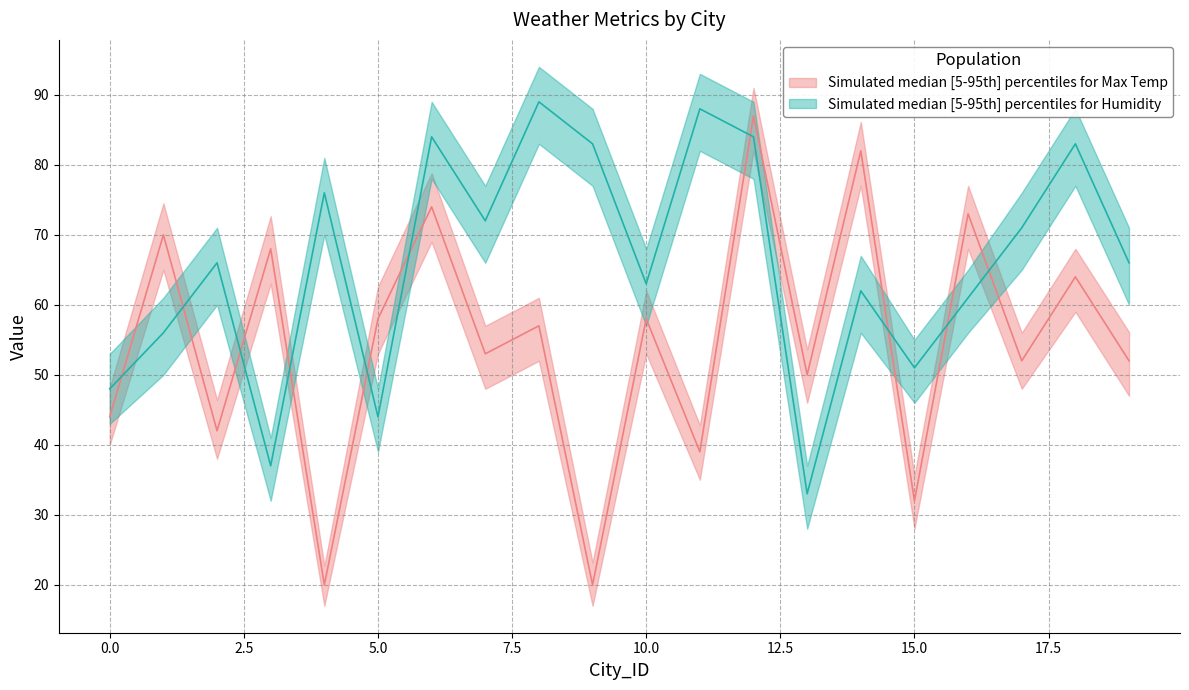

What is the value of the Max Temp upper point at the 4th from the left?

72.7